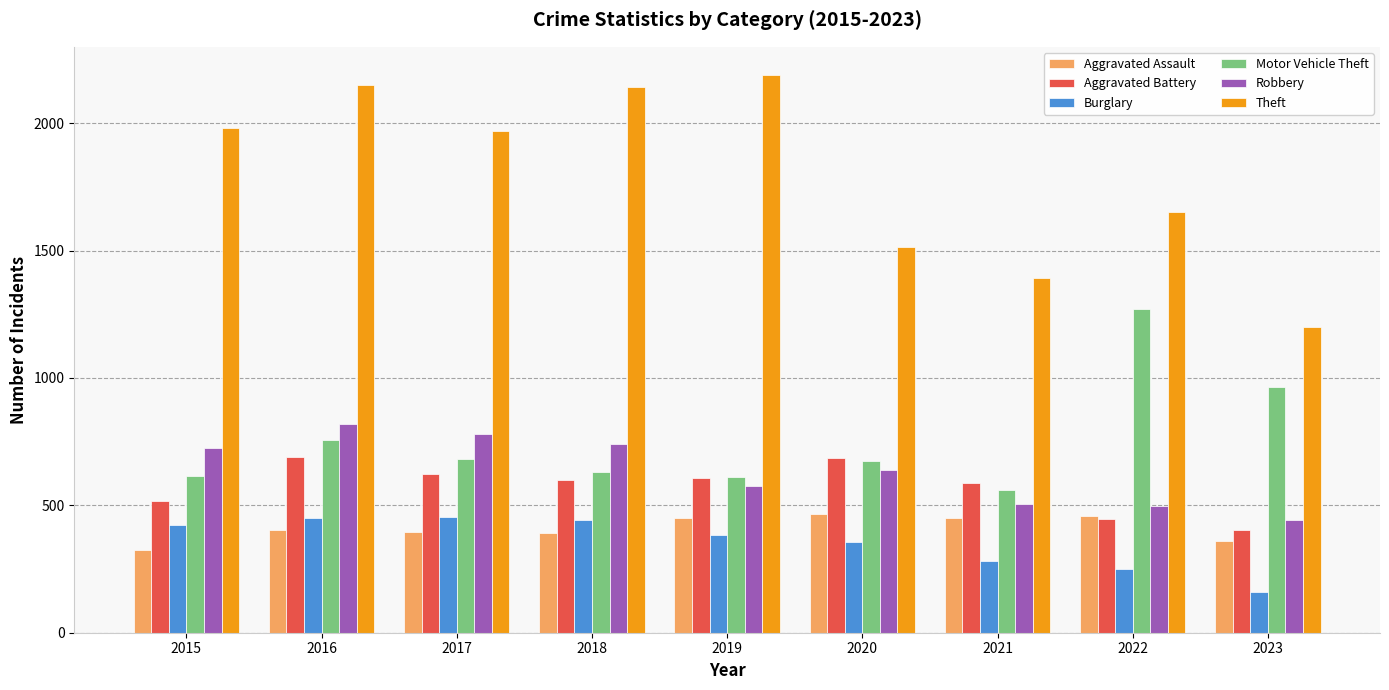

What is the difference between the maximum and minimum values in the Aggravated Battery series?

289